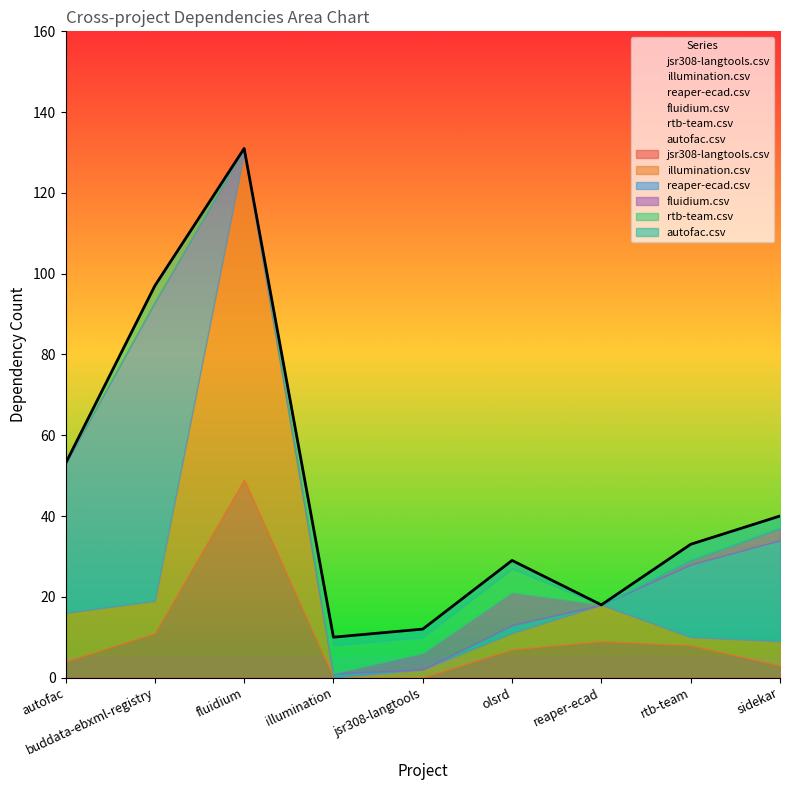

What is the label of the 7th point from the left?

reaper-ecad.csv